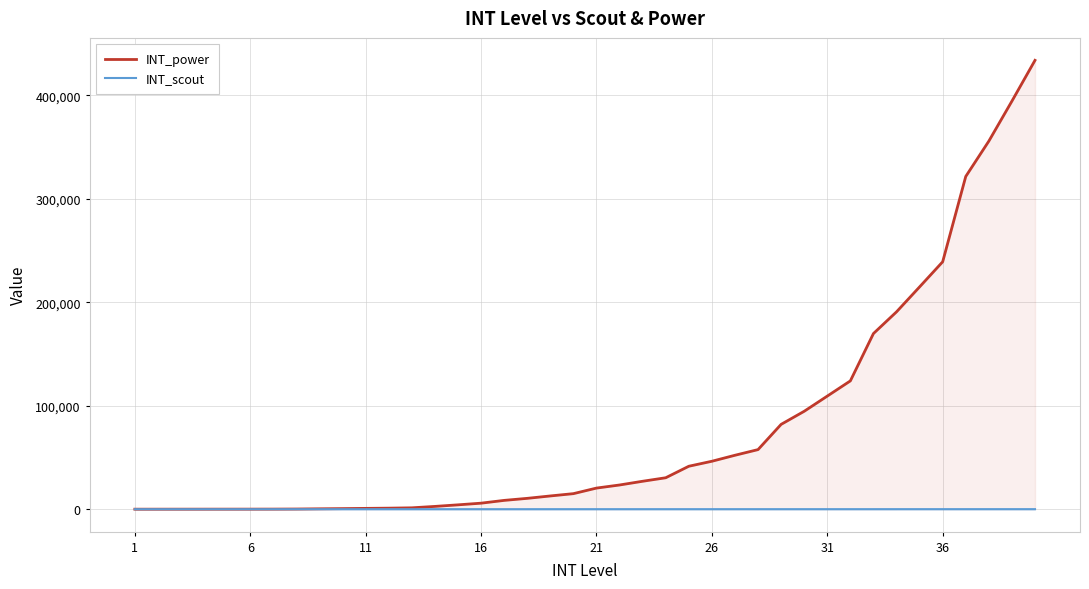

Which category has the lowest value in the INT_scout series?

1